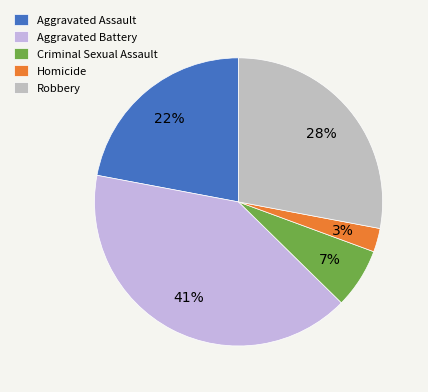

Which slice is the smallest?

Homicide